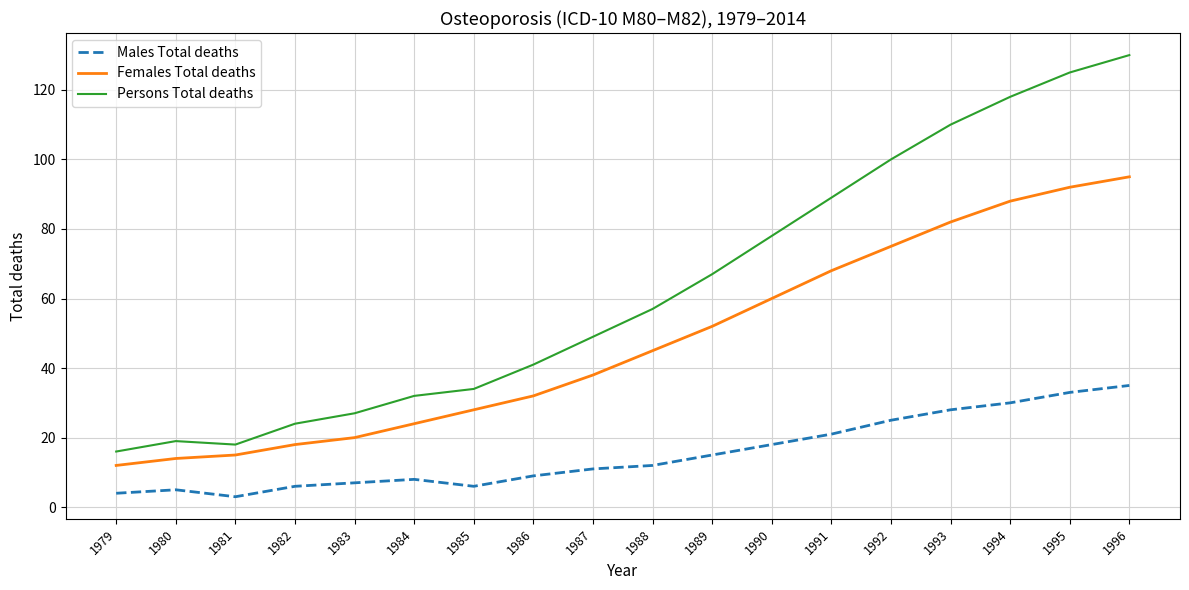

In Males Total deaths, how many points are lower than both neighbors (excluding endpoints)?

2